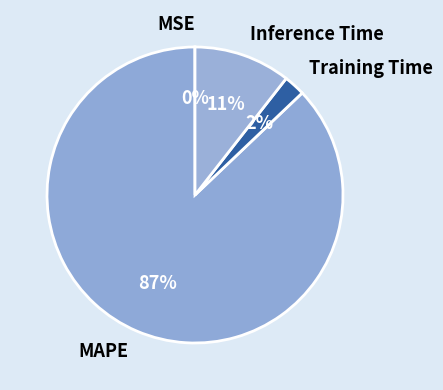

To the nearest percent, what portion does MAPE represent?

87%